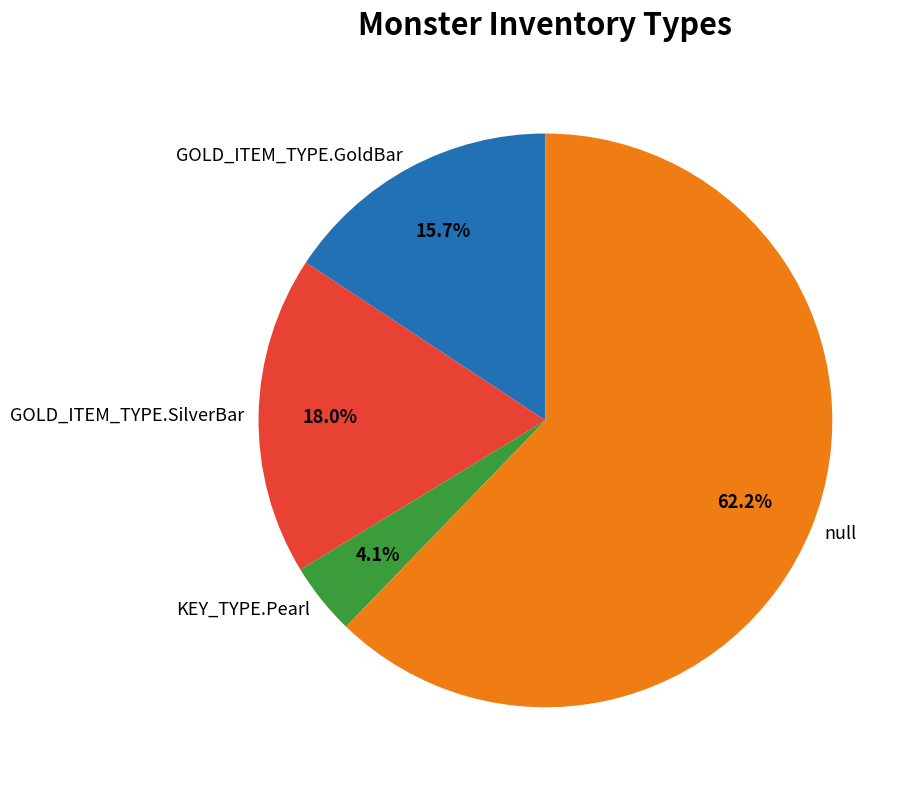

The null slice represents 92% of the pie. True or false?

False